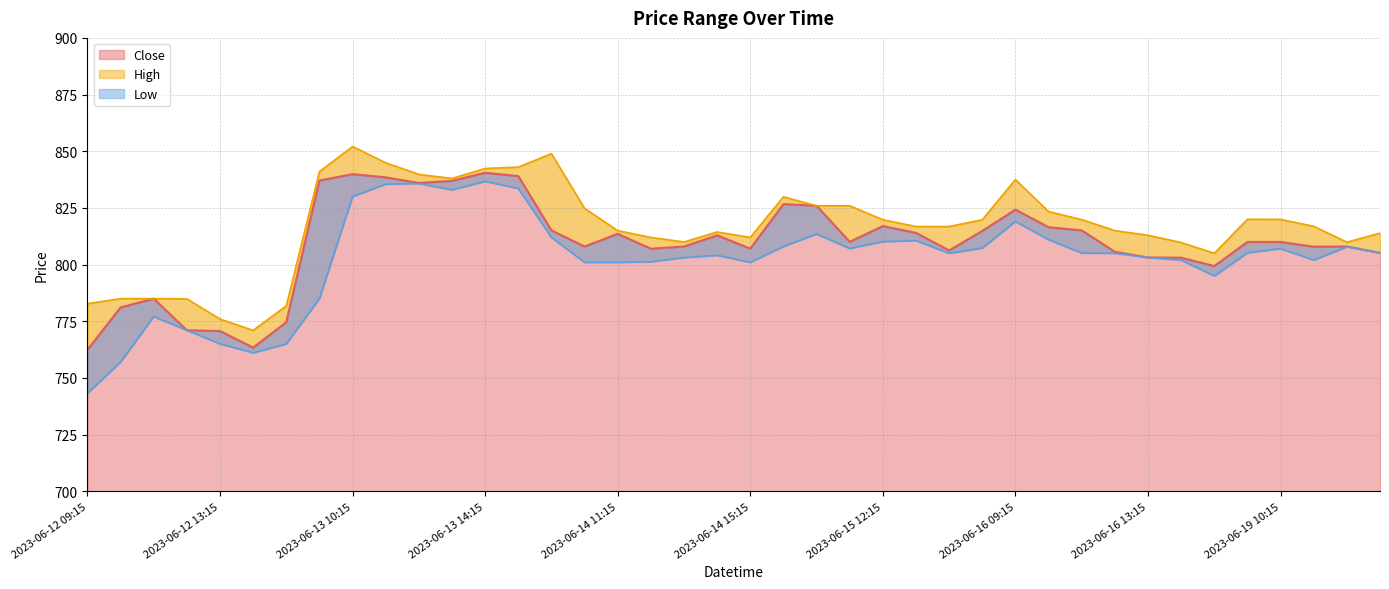

What is the difference between the maximum and minimum values in the Close series?

78.1